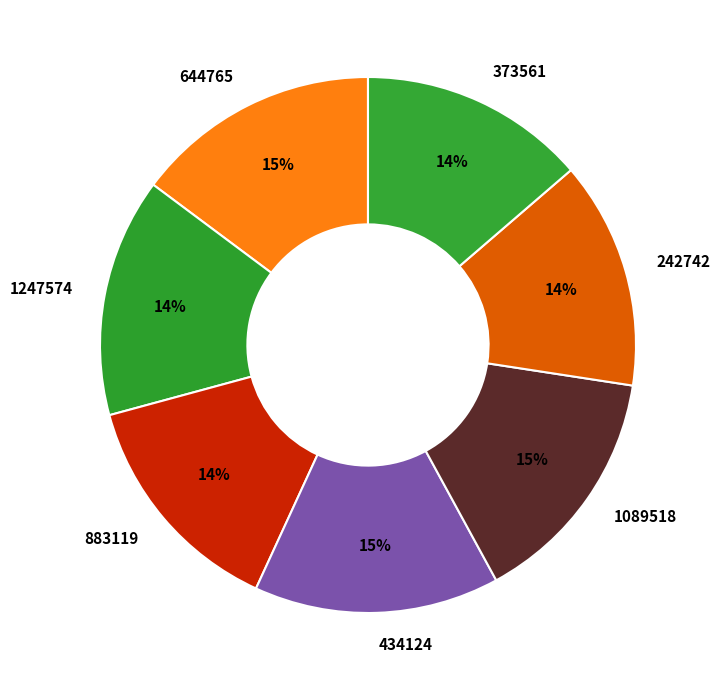

To the nearest percent, what is the difference between the 883119 and 1089518 slice percentages?

1%